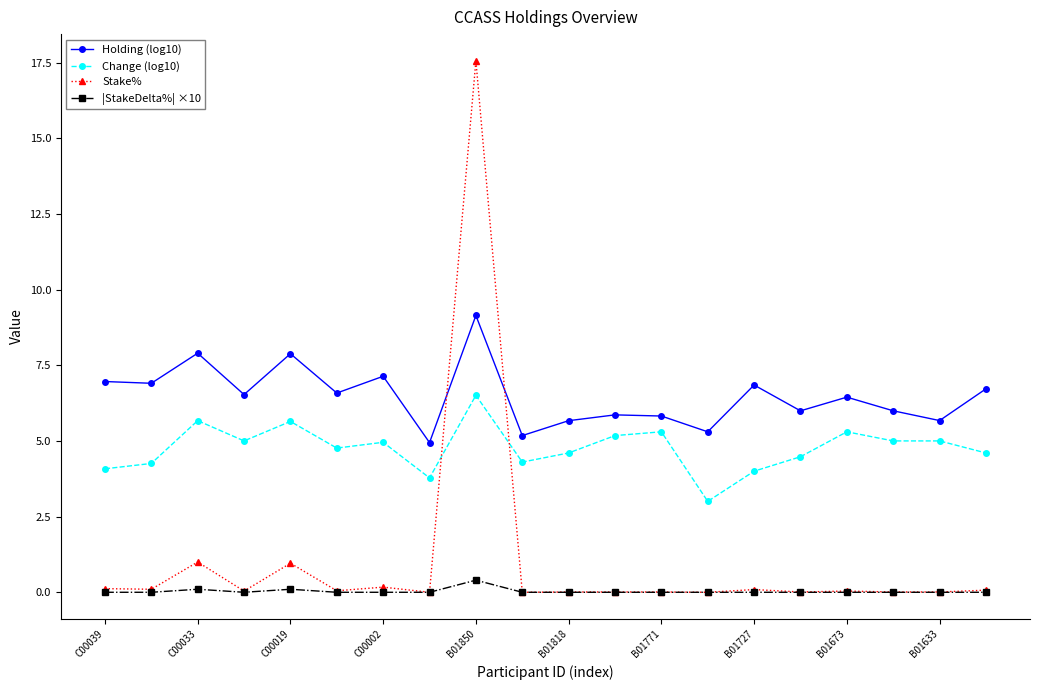

True or false: Change (log10) and Holding (log10) intersect in this chart.

False